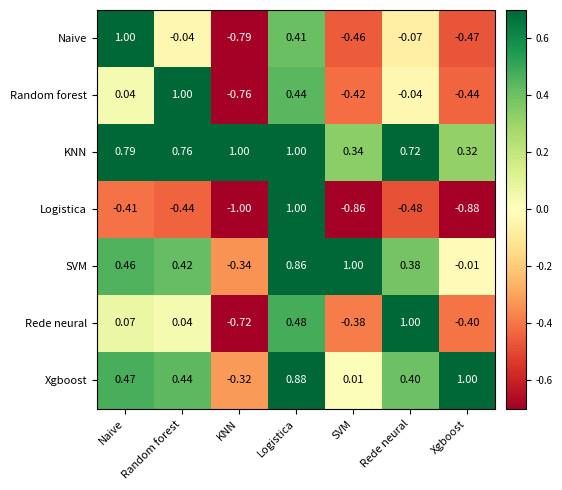

Which series has the widest spread of values?

Logistica